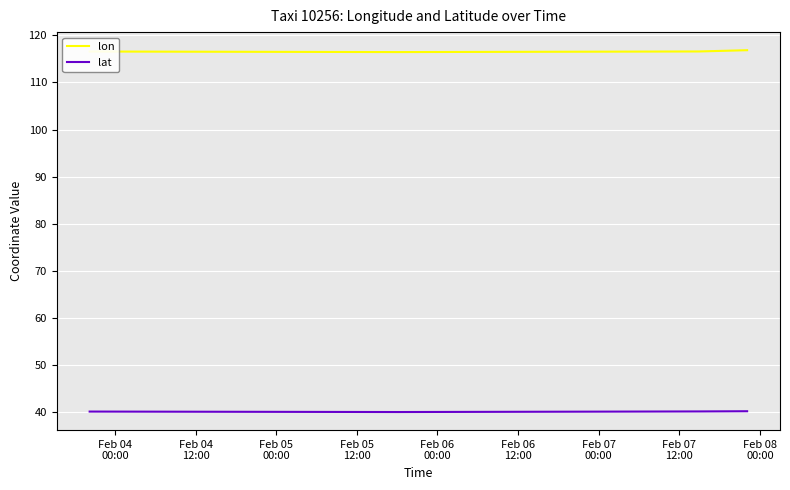

At how many categories does at least one series exceed 48?

8